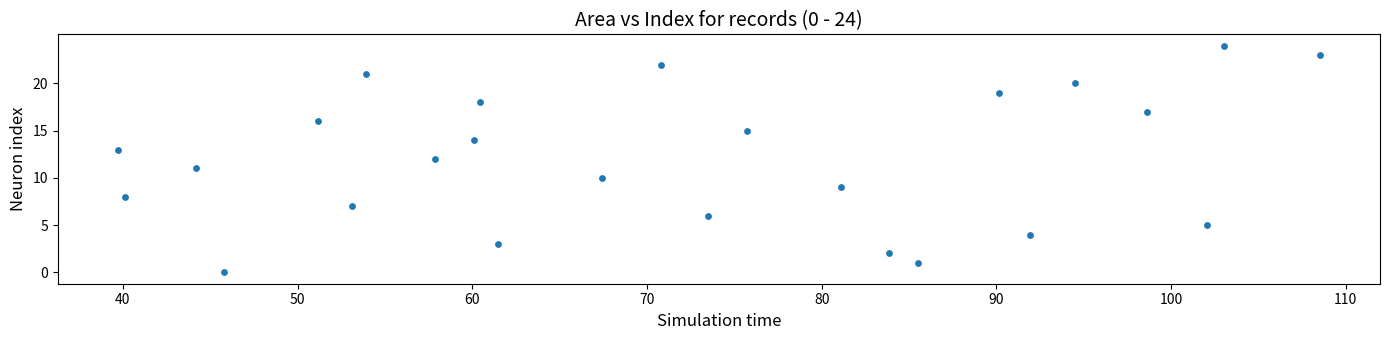

What is the range of Y values (max minus min)?

24